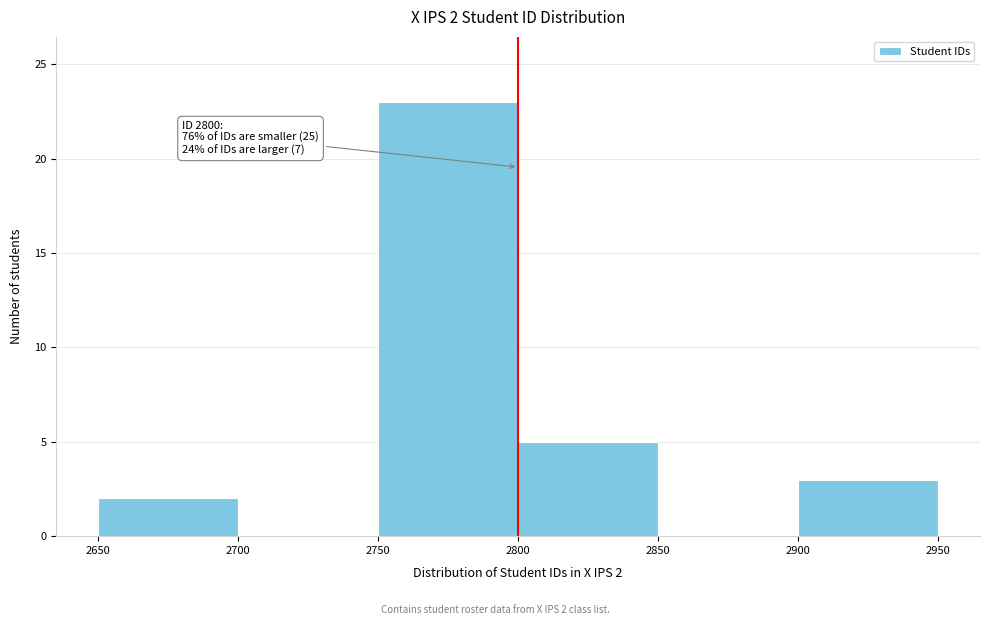

Which range on the x-axis has the tallest bar?

2750 to 2800